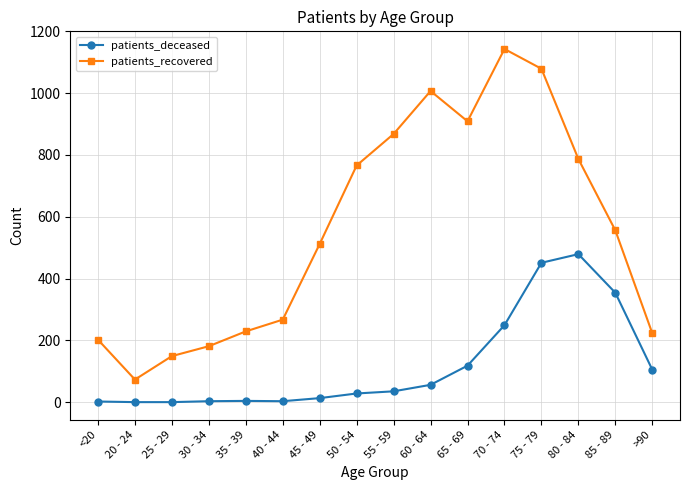

The patients_deceased series shows 13 at 45 - 49. True or false?

True